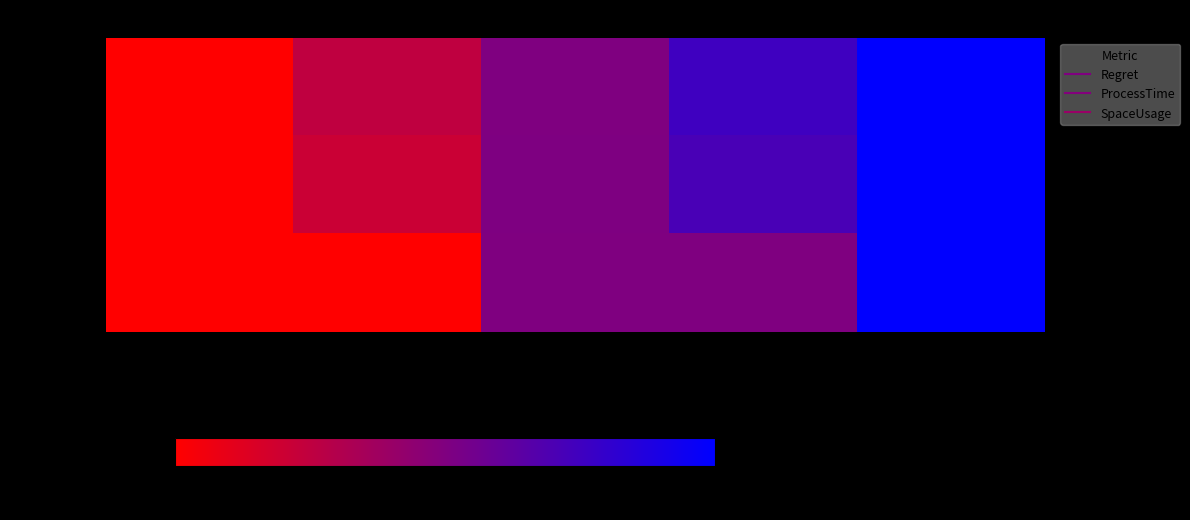

Which series has the largest range (max minus min)?

Regret